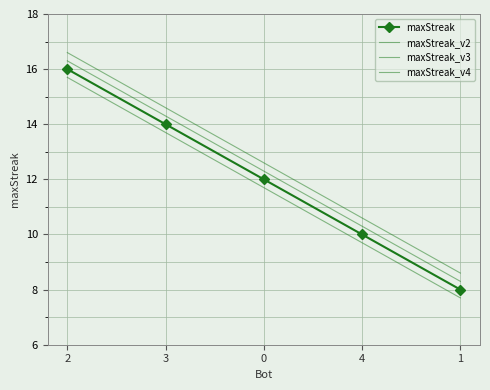

Reading left to right, extract all data points from this chart.

maxStreak: 16.0	14.0	12.0	10.0	8.0
maxStreak_v2: 16.3	14.3	12.3	10.3	8.3
maxStreak_v3: 15.7	13.7	11.7	9.7	7.7
maxStreak_v4: 16.6	14.6	12.6	10.6	8.6